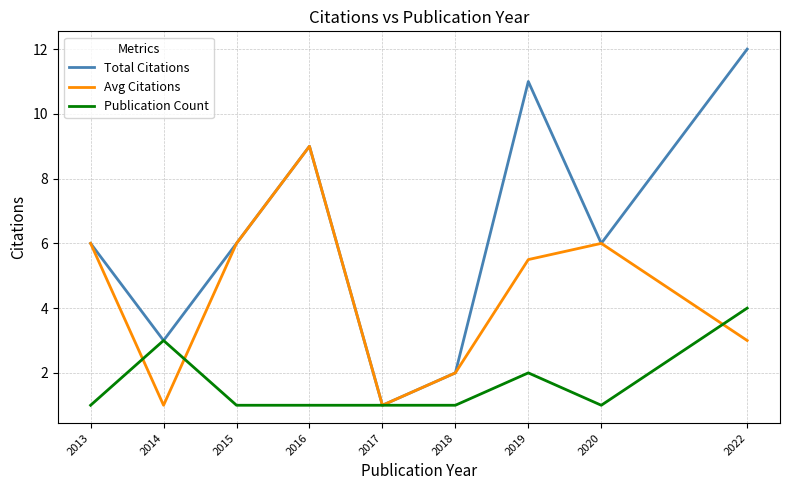

Between 2016 and 2019, which series saw the biggest shift?

Avg Citations